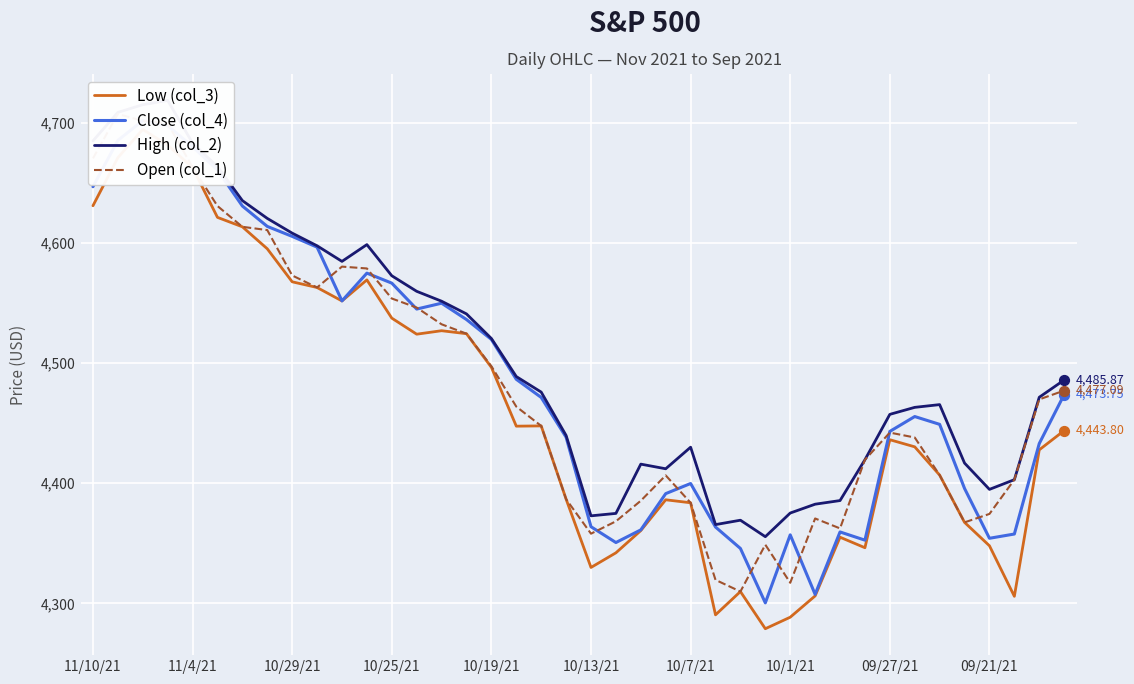

Which series reaches the maximum Y coordinate?

High (col_2)